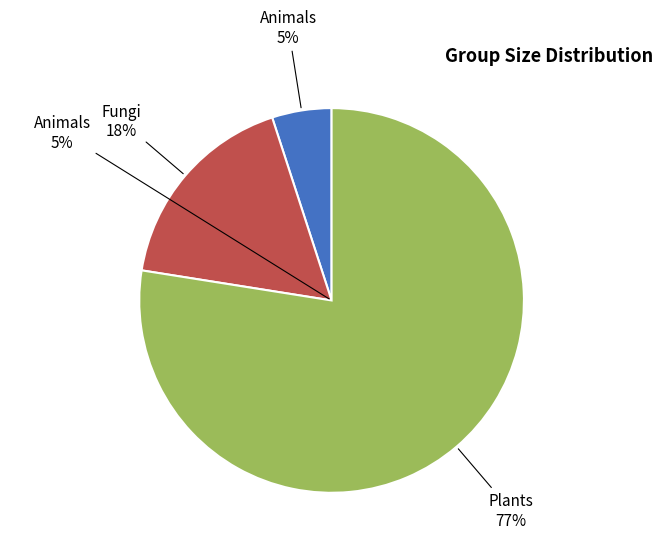

Which category has the biggest portion of the pie?

Plants